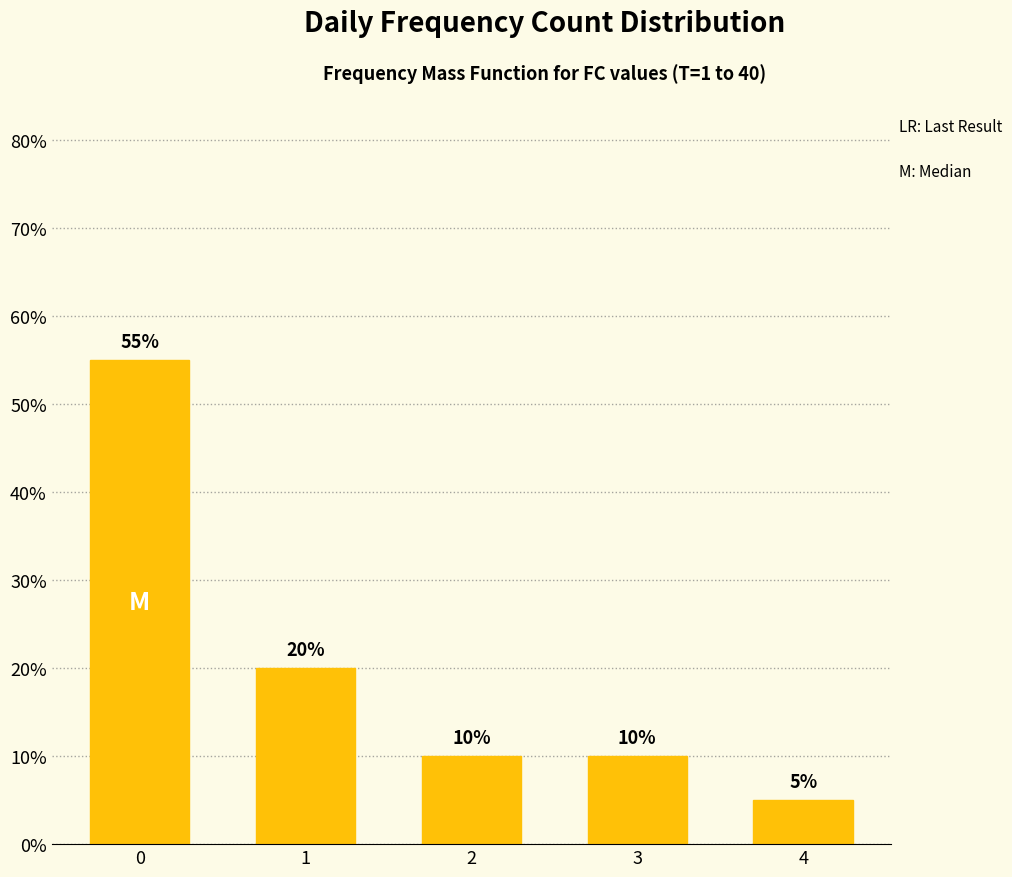

What is the sum of the values at 4 and 0?

60.0